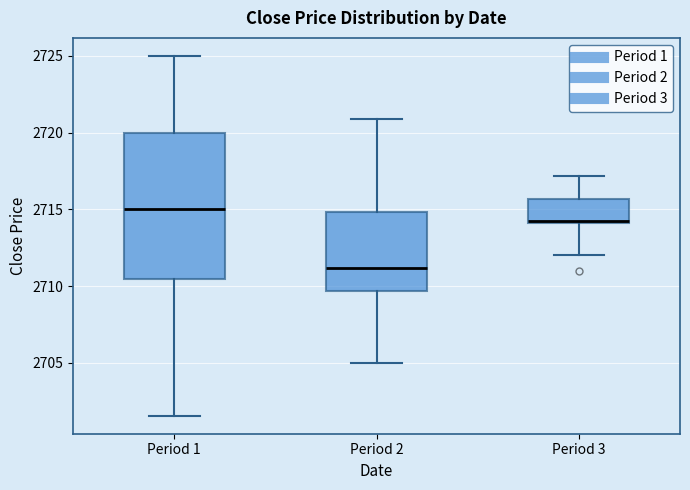

Where does the lower whisker of the box for Period 1 end on the y-axis? The values are not printed on the chart, so give them approximately, as read against the axis.

2701.5